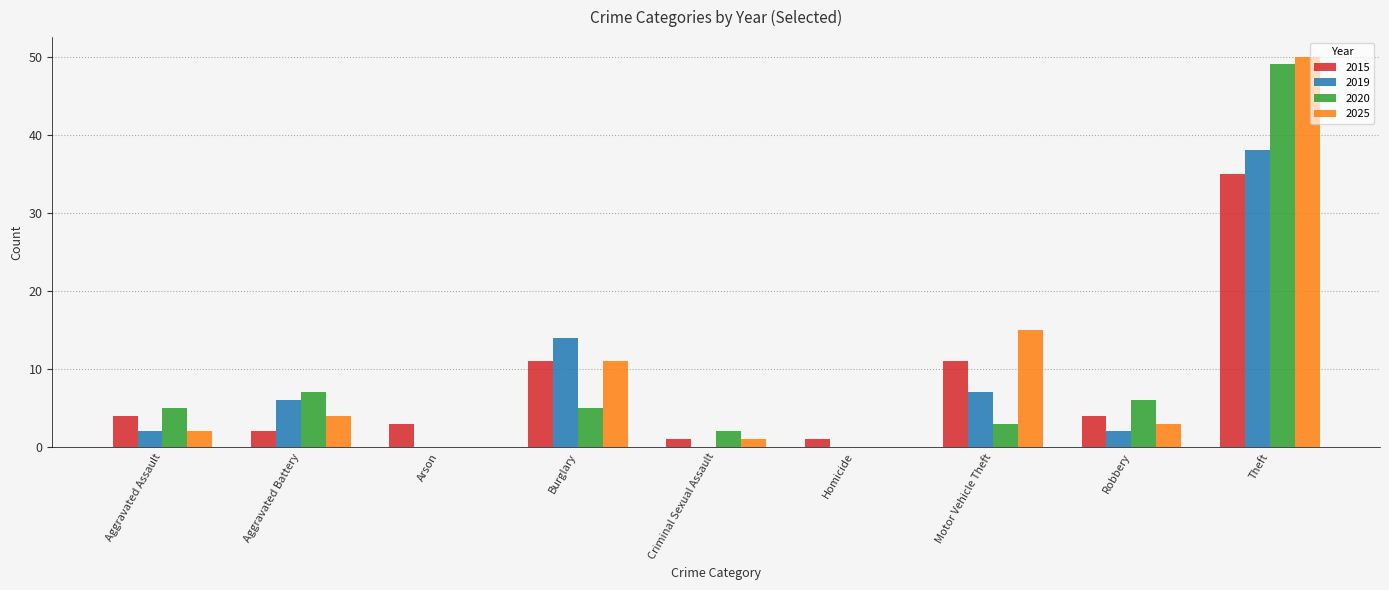

What is the sum of all 2015 values?

72